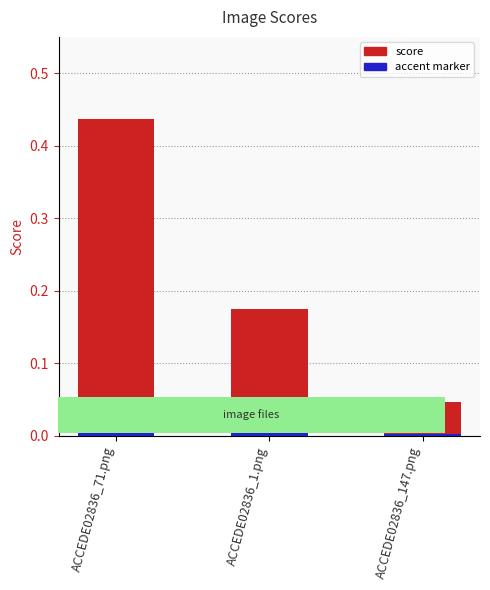

List the labels in order of value, largest first.

ACCEDE02836_71.png, ACCEDE02836_1.png, ACCEDE02836_147.png